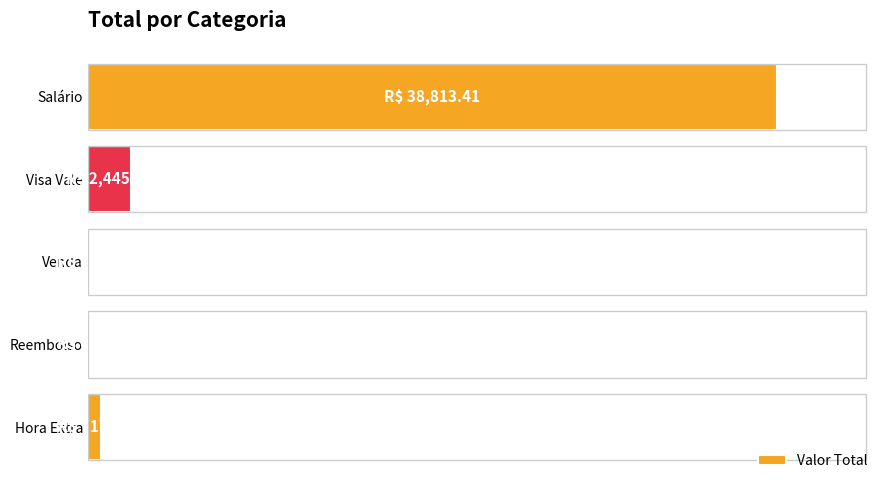

Are the bars horizontal?

Yes